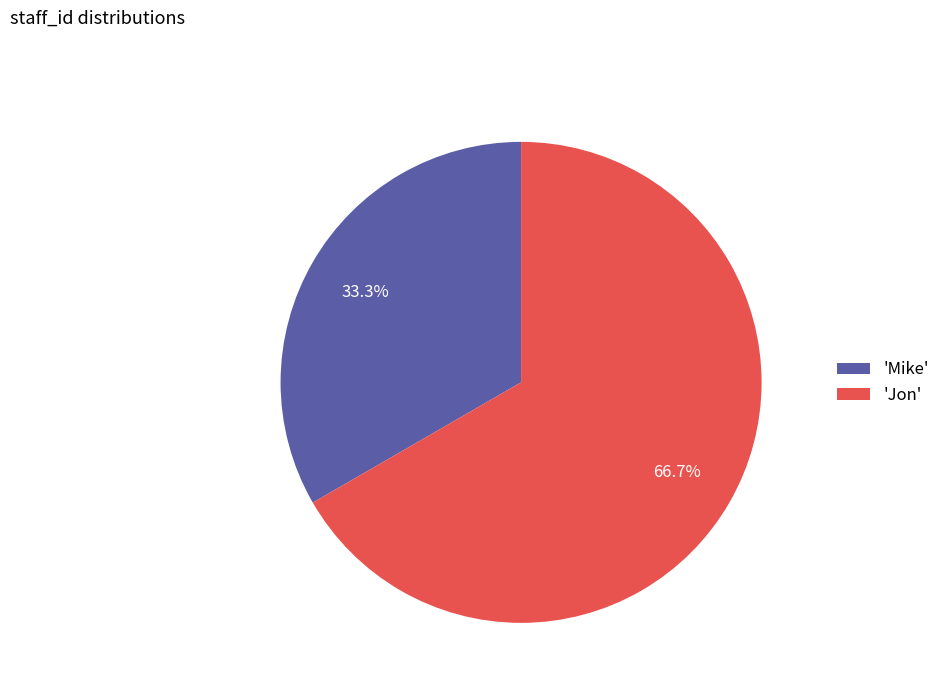

Is there a majority slice in this chart?

Yes